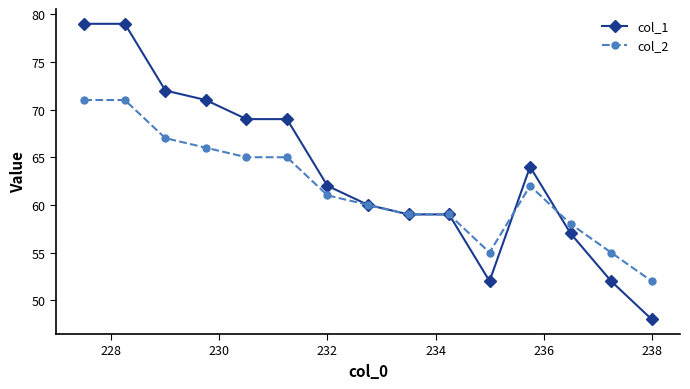

What are all the series names shown in the legend?

col_1, col_2